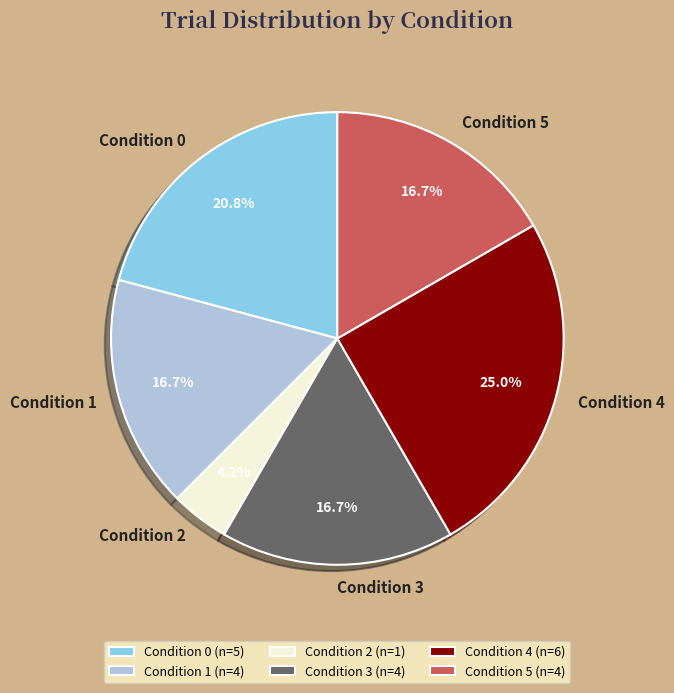

Which category has the biggest portion of the pie?

Condition 4